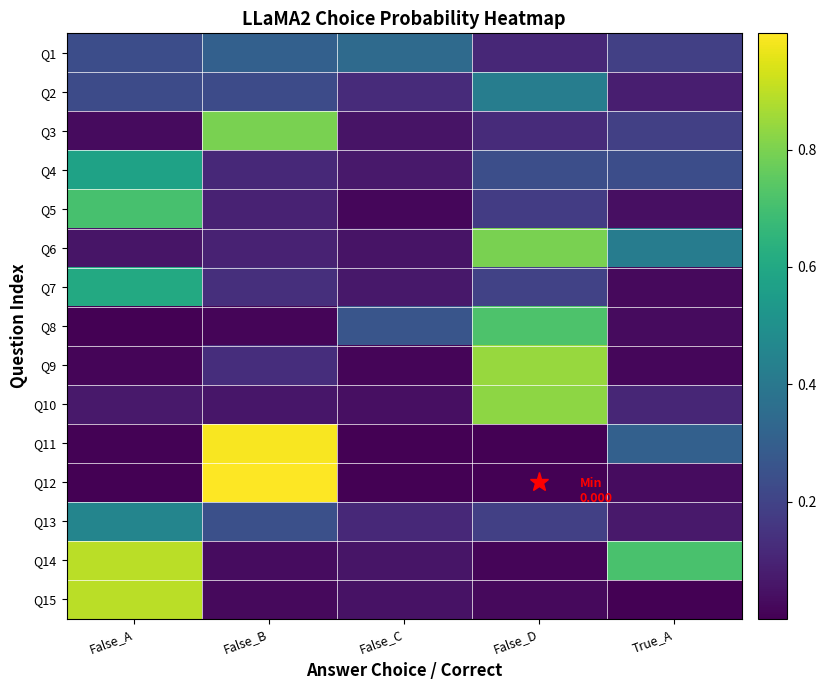

Which category has the lowest value across all series?

False_D